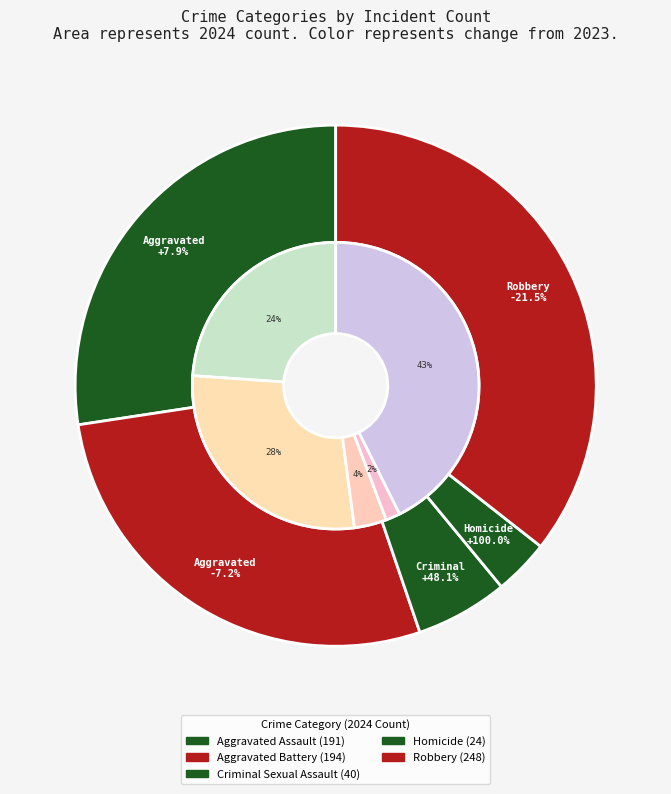

Rank the series by their average value, from lowest to highest.

2024, 2023